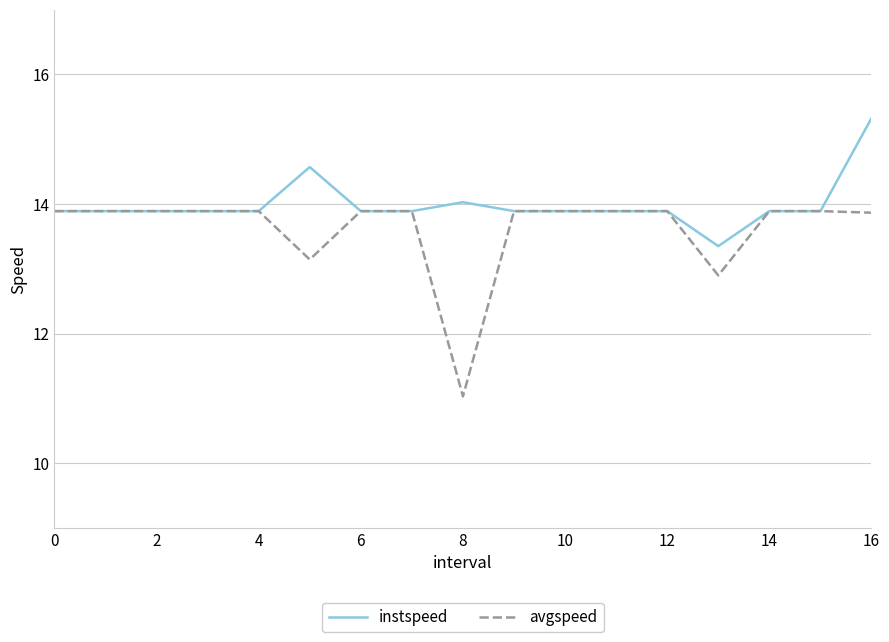

Which series has the largest total across all categories?

instspeed